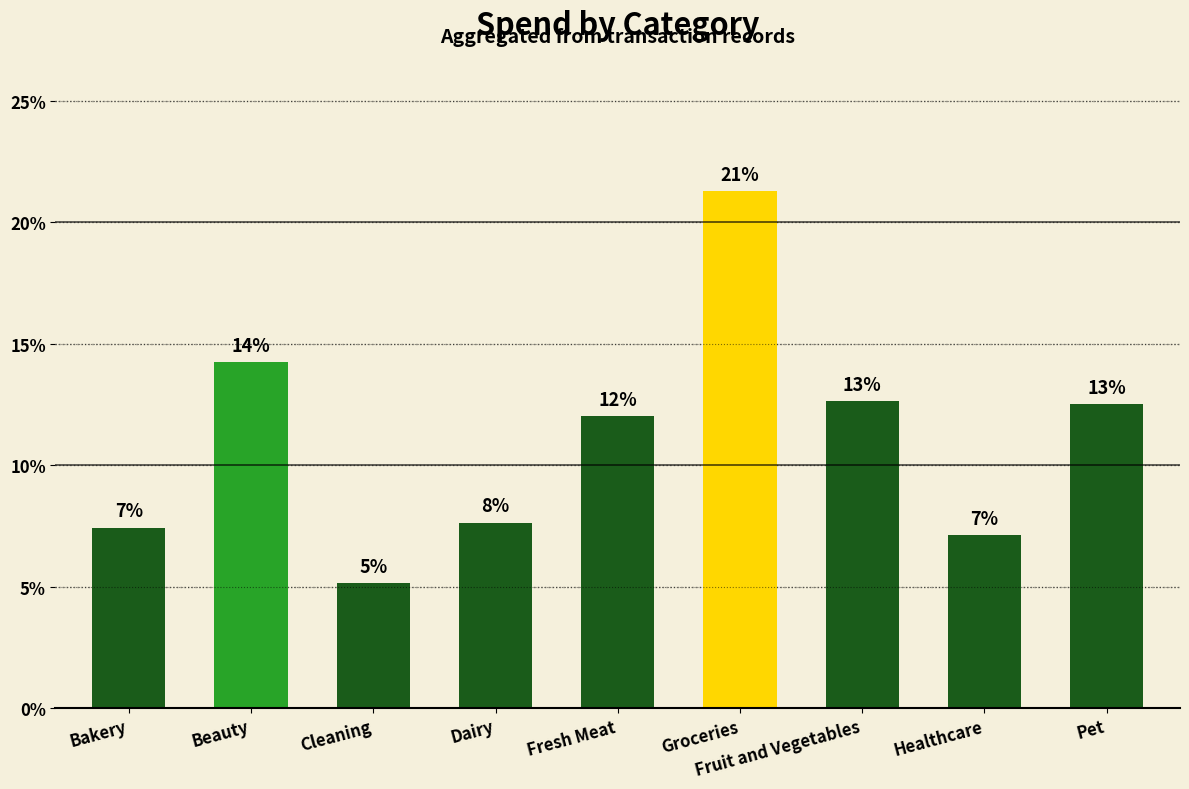

Between Cleaning and Fruit and Vegetables, which is larger?

Fruit and Vegetables